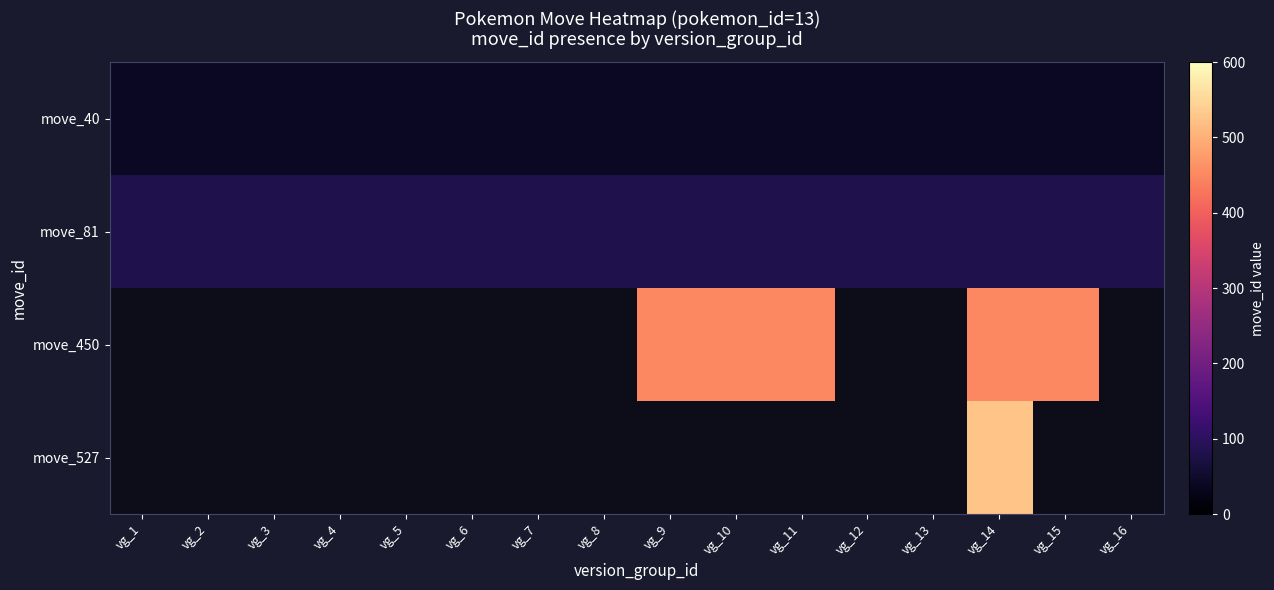

What is the sum of all move_81 values?

1296.0